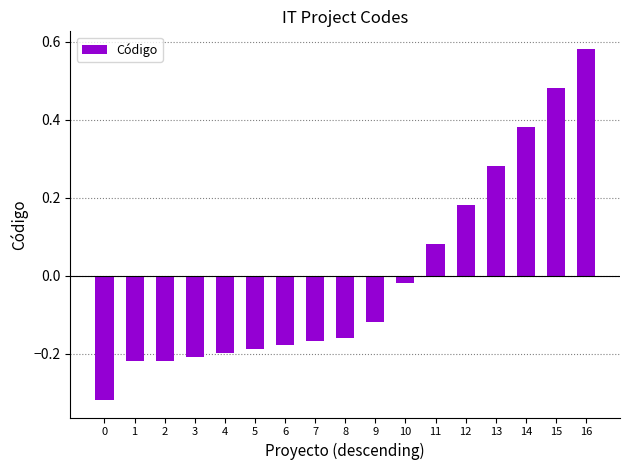

Is it true that the value at 6 is -0.2?

True